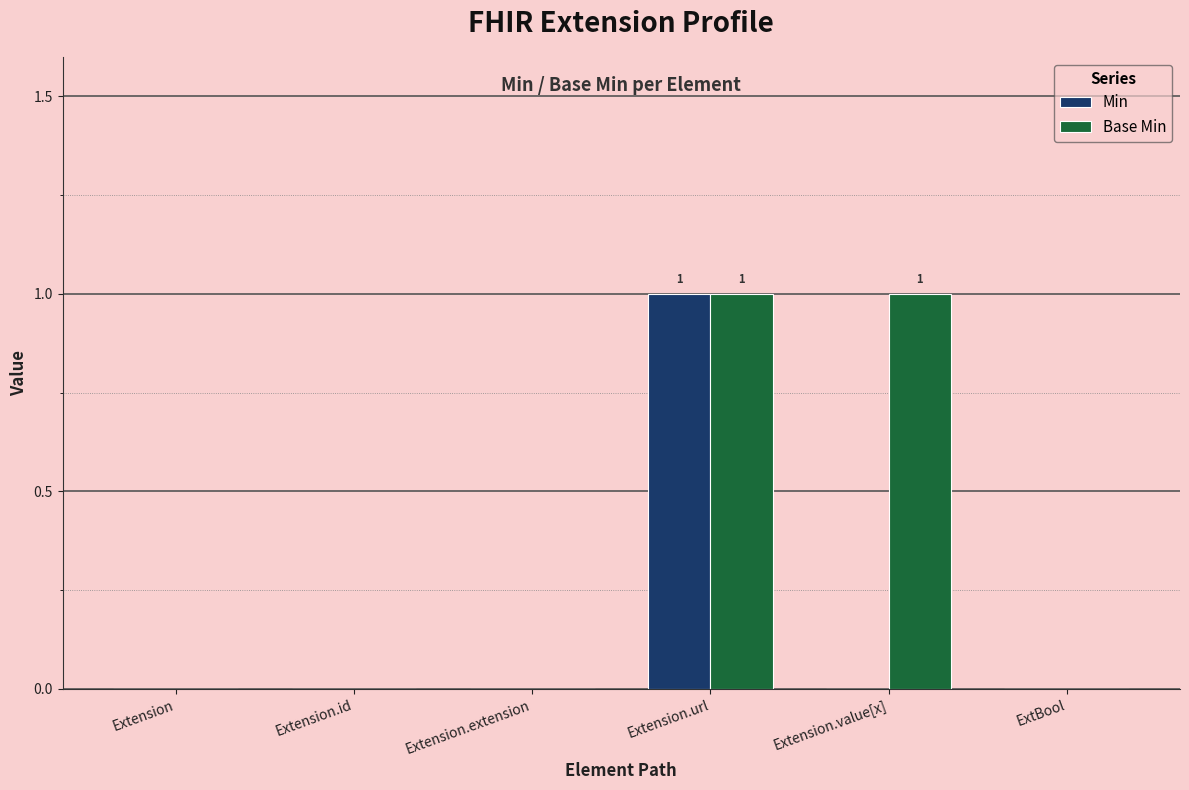

At which category is the sum across all series the highest?

Extension.url